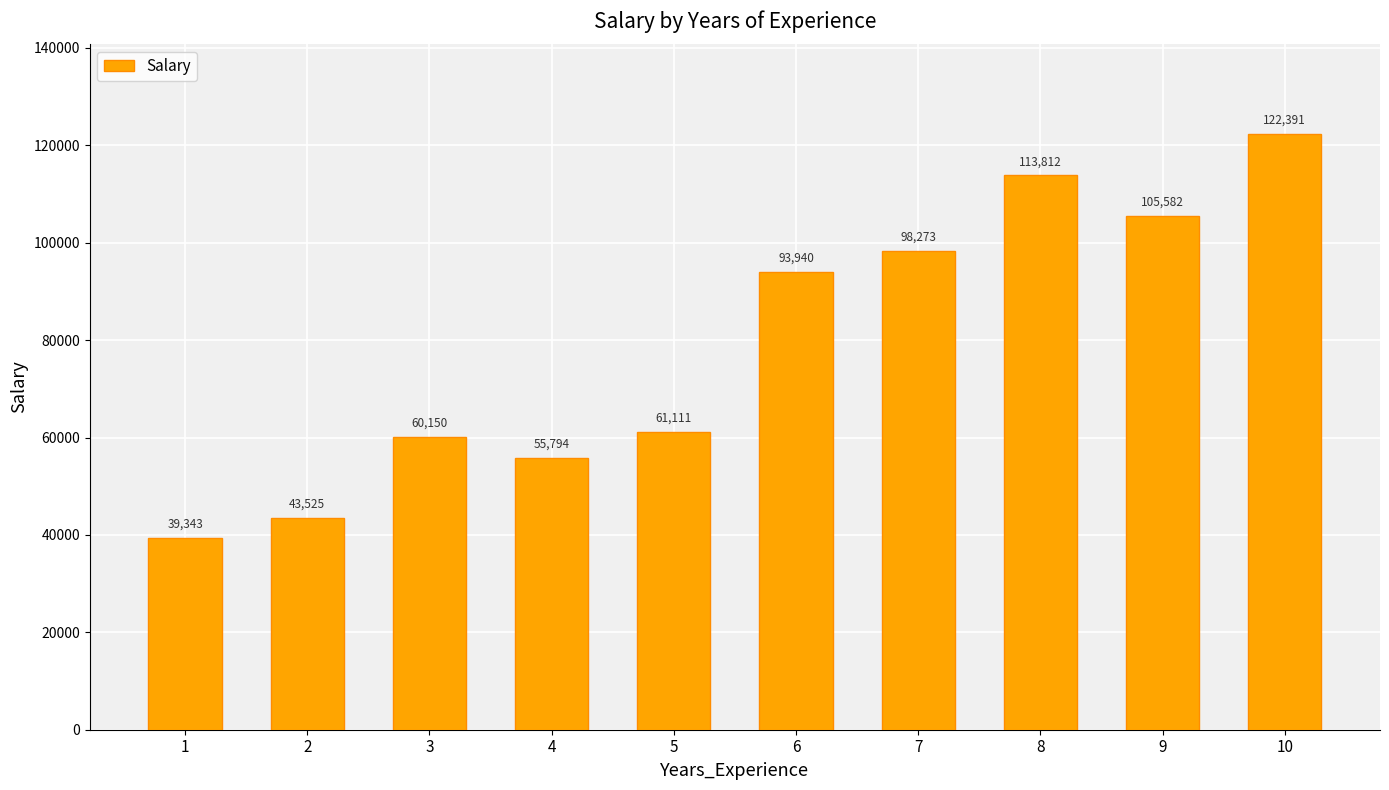

Reading left to right, transcribe all the data shown in this chart.

1=39343	2=43525	3=60150	4=55794	5=61111	6=93940	7=98273	8=113812	9=105582	10=122391